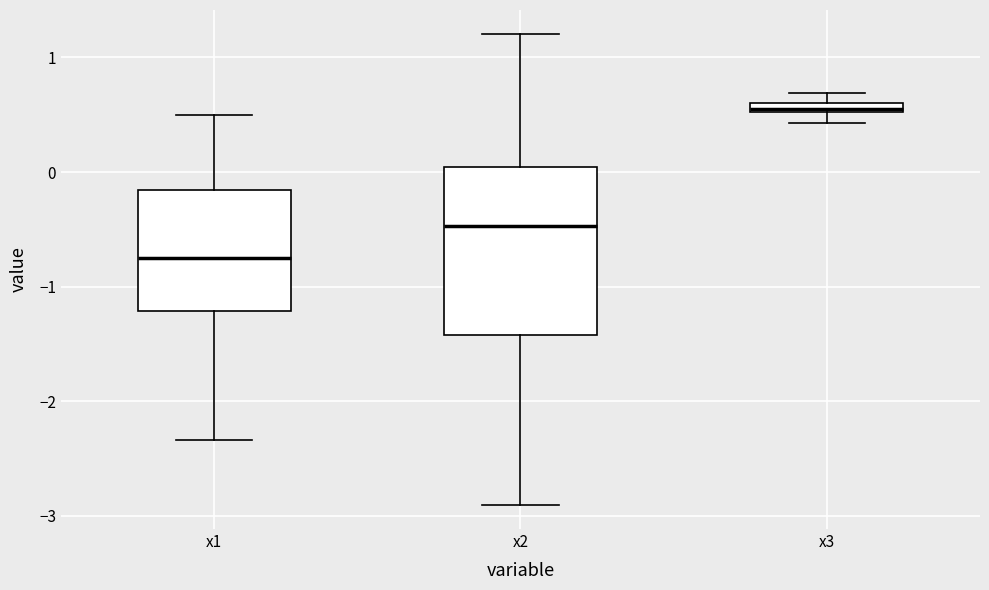

Which box's median line is the highest?

x3